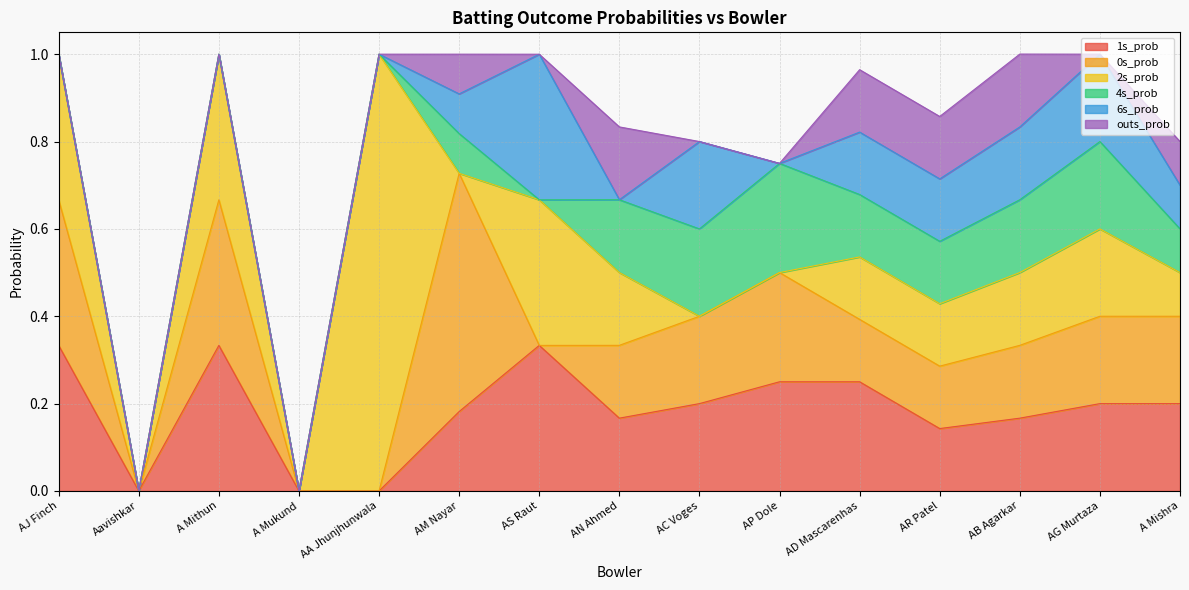

Which series has the largest range (max minus min)?

2s_prob